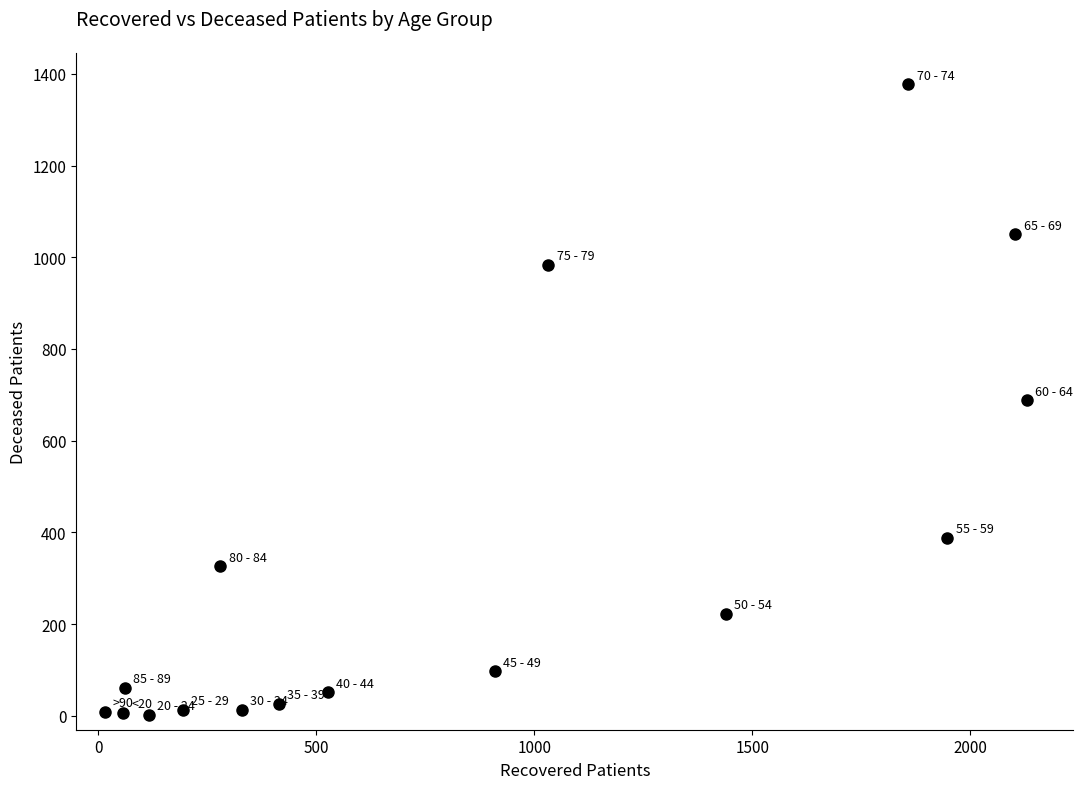

What is the range of X values (max minus min)?

2115